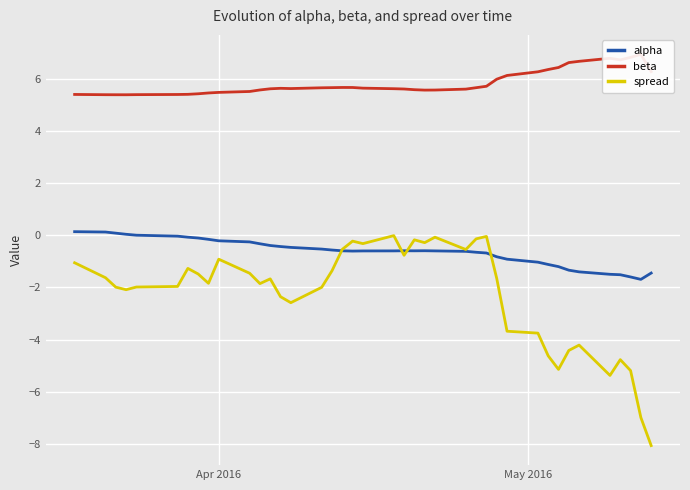

What is the sum of all beta values?

233.0